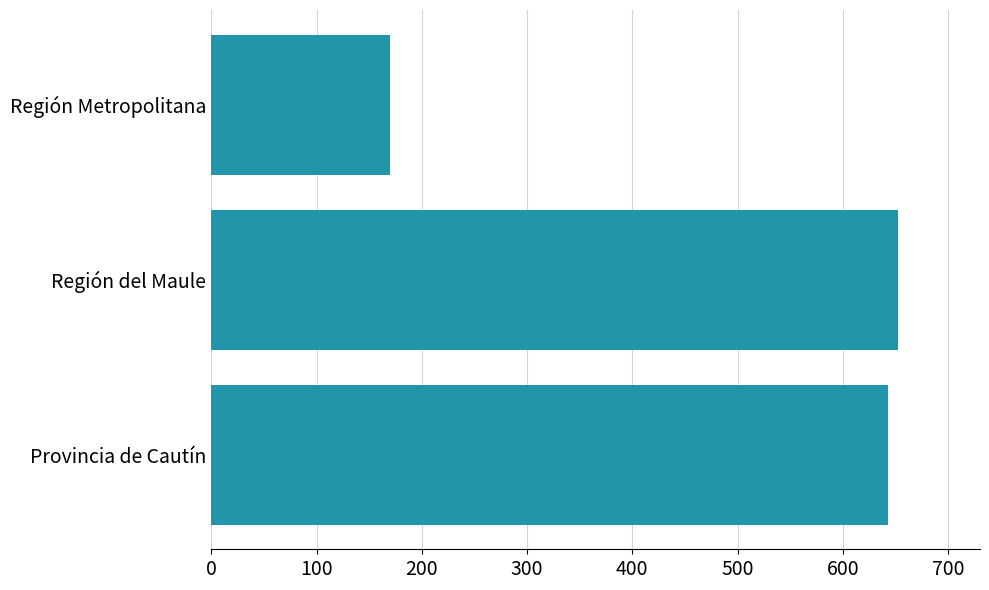

List the labels in order of value, smallest first.

Región Metropolitana, Provincia de Cautín, Región del Maule